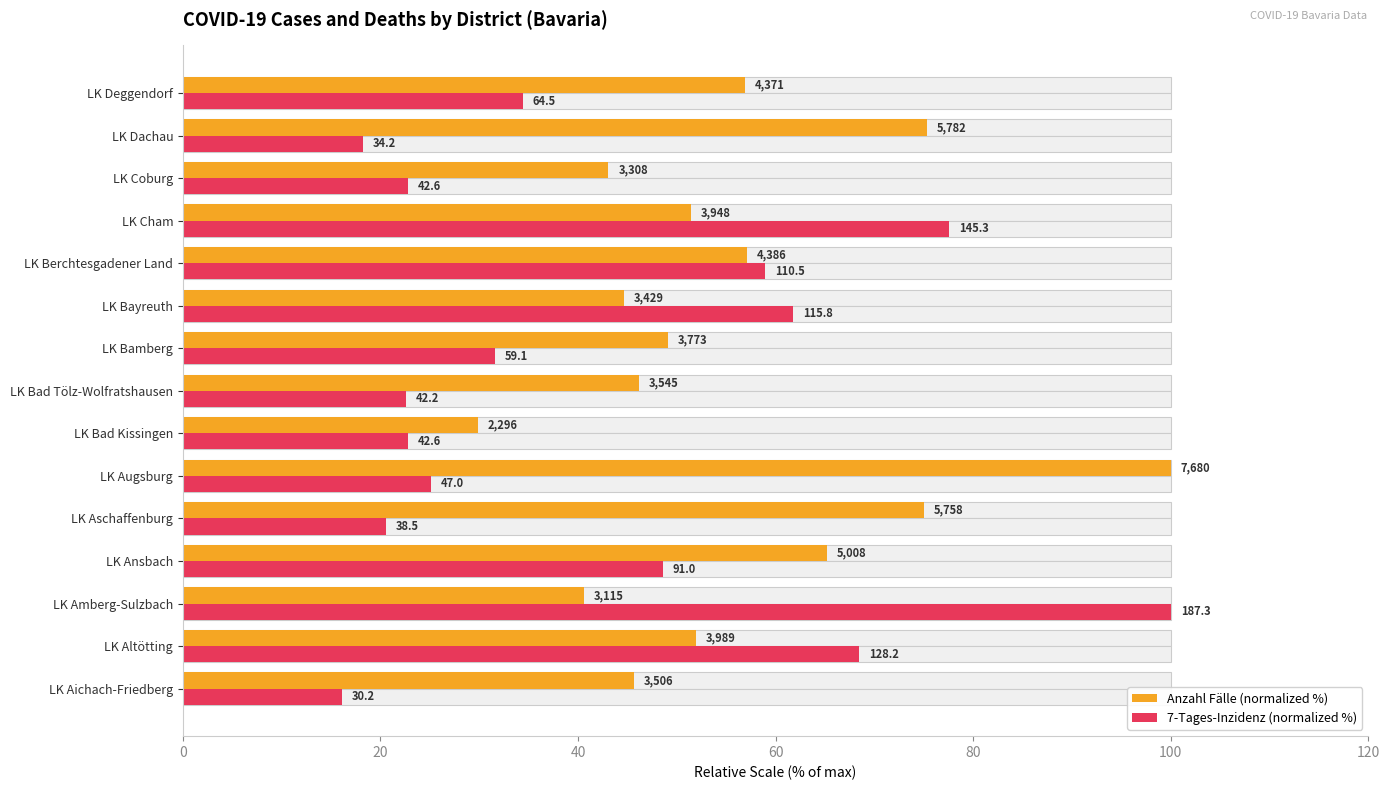

Rank the series at LK Bayreuth from highest to lowest value.

7-Tages-Inzidenz (normalized %), Anzahl Fälle (normalized %)